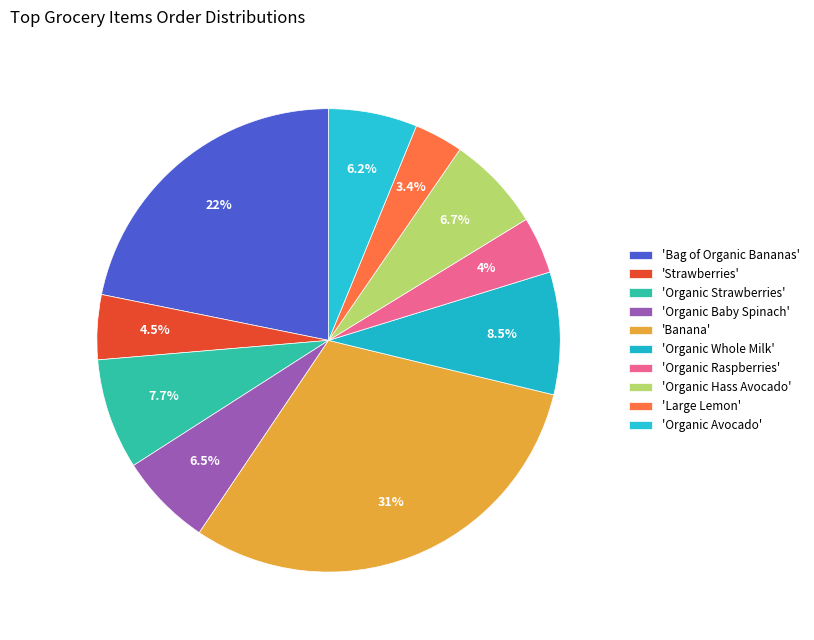

Count the number of slices in the pie.

10